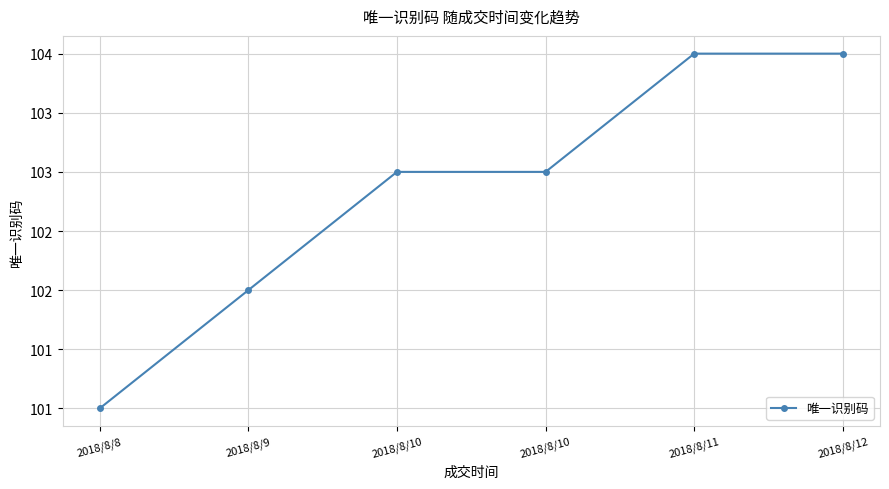

Rank the categories by value from highest to lowest.

2018/8/11, 2018/8/12, 2018/8/10, 2018/8/10, 2018/8/9, 2018/8/8